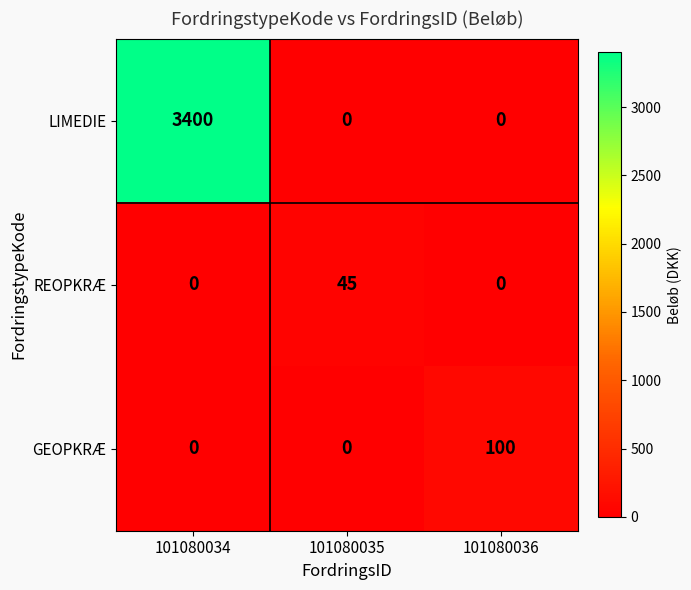

Which series has the widest spread of values?

LIMEDIE